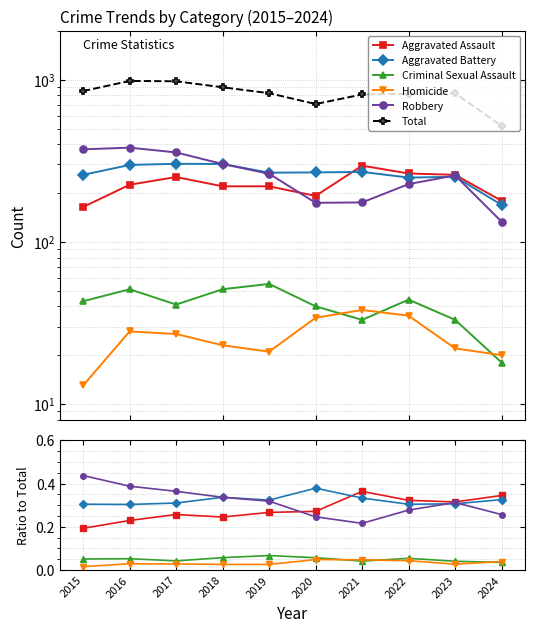

What is the average value of the Aggravated Assault series?

0.3